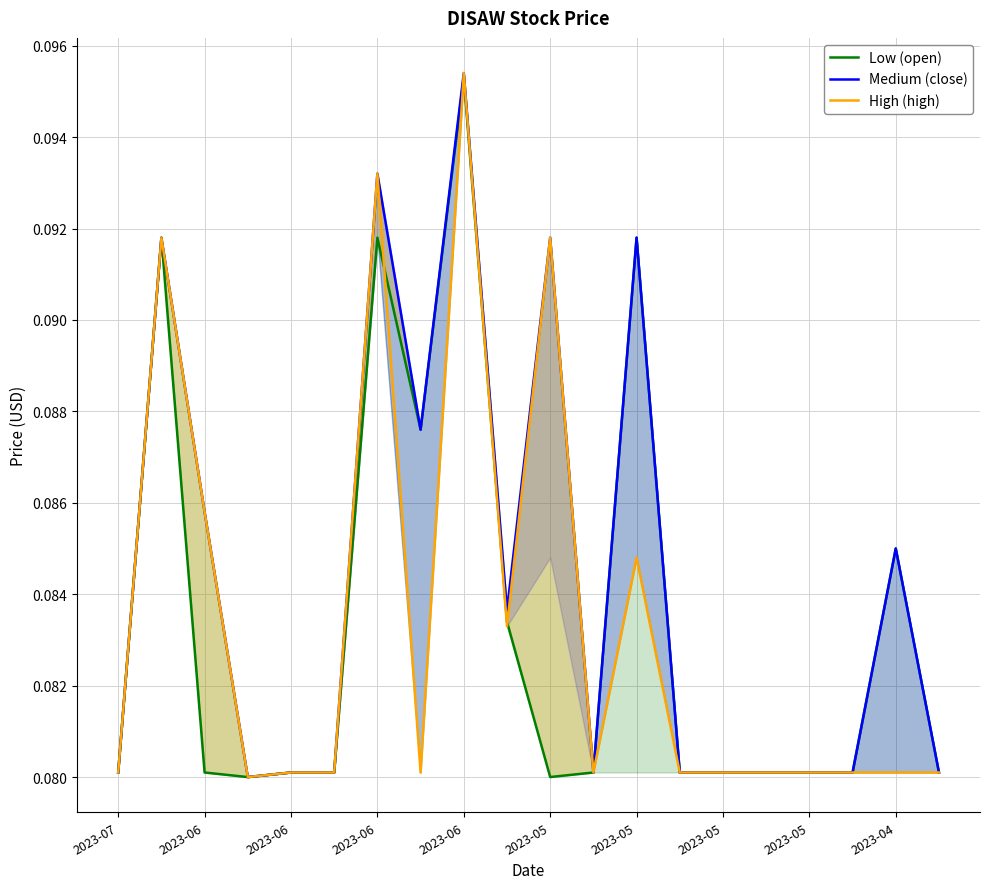

Reading left to right, extract all data points from this chart.

open: 0.1	0.1	0.1	0.1	0.1	0.1	0.1	0.1	0.1	0.1	0.1	0.1	0.1	0.1	0.1	0.1	0.1	0.1	0.1	0.1
high: 0.1	0.1	0.1	0.1	0.1	0.1	0.1	0.1	0.1	0.1	0.1	0.1	0.1	0.1	0.1	0.1	0.1	0.1	0.1	0.1
close: 0.1	0.1	0.1	0.1	0.1	0.1	0.1	0.1	0.1	0.1	0.1	0.1	0.1	0.1	0.1	0.1	0.1	0.1	0.1	0.1